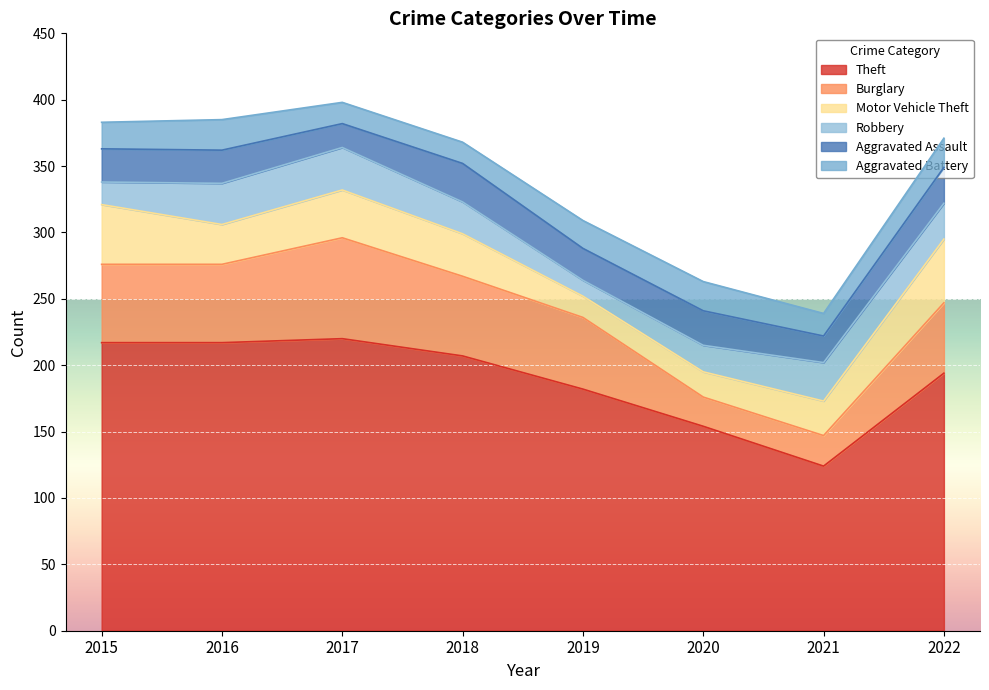

How many categories are shown in the chart?

8